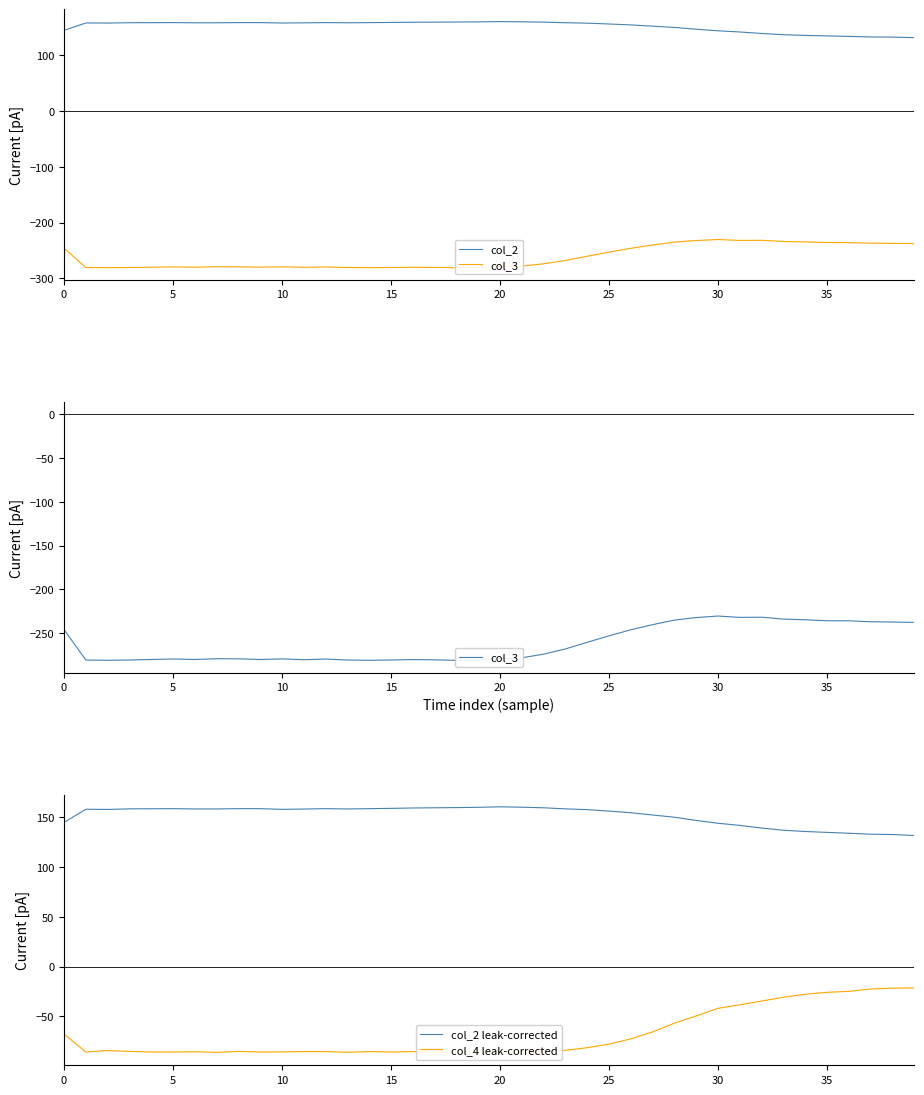

List the series in order of their peak value, highest first.

col_2, col_2 leak-corrected, col_4 leak-corrected, col_3